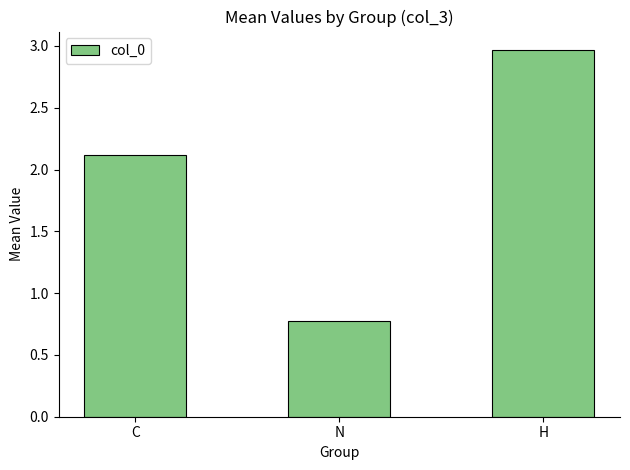

True or false: the data shows 0.5 at N.

False